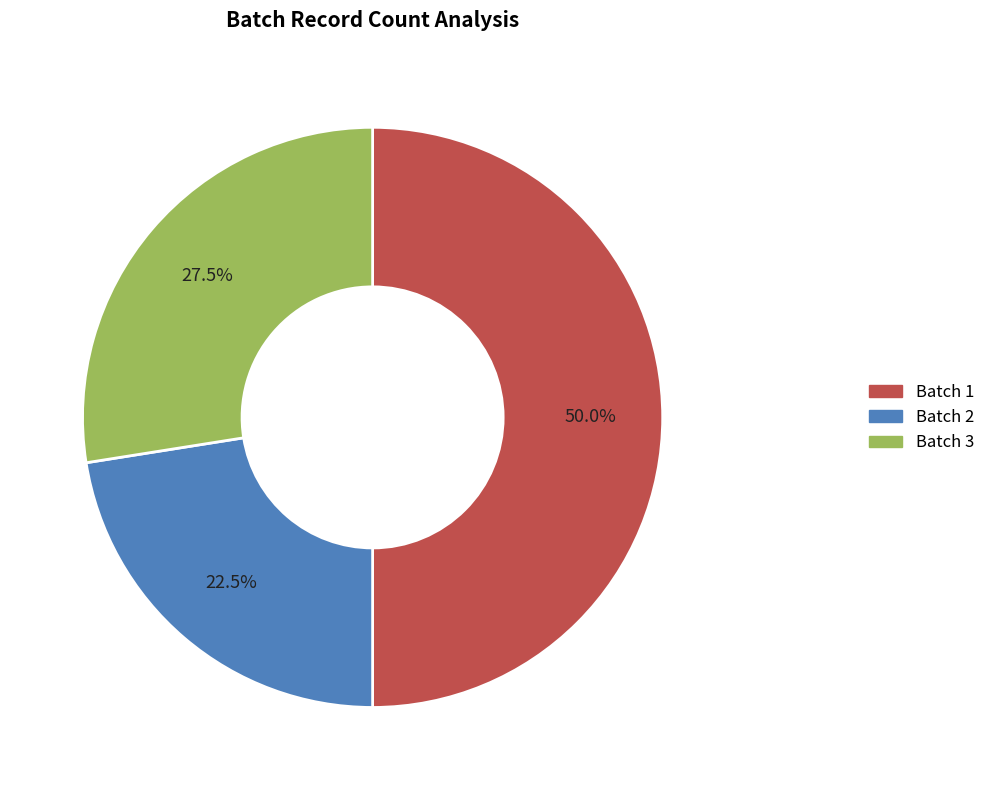

What is the ratio of the value at Batch 3 to the value at Batch 2?

1.2